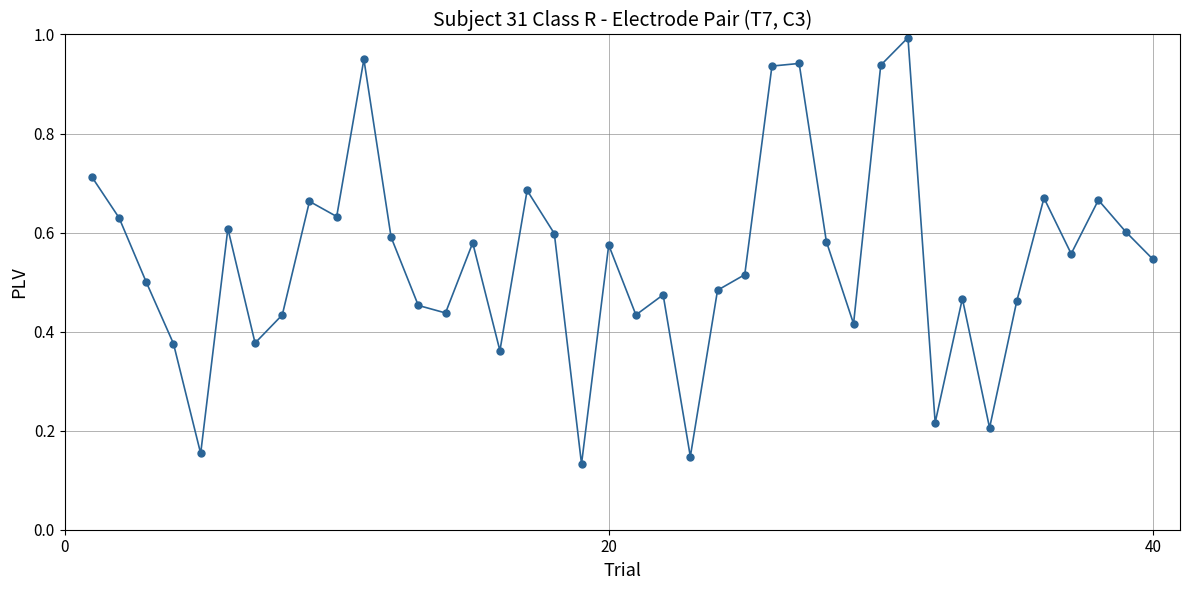

What is the difference between the second highest and minimum values?

0.8